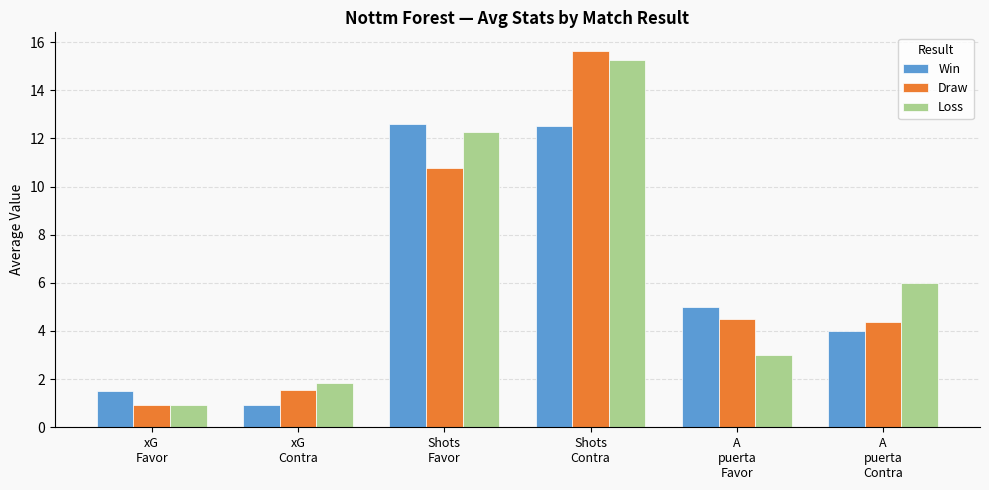

At which category is the sum across all series the highest?

Shots
Contra